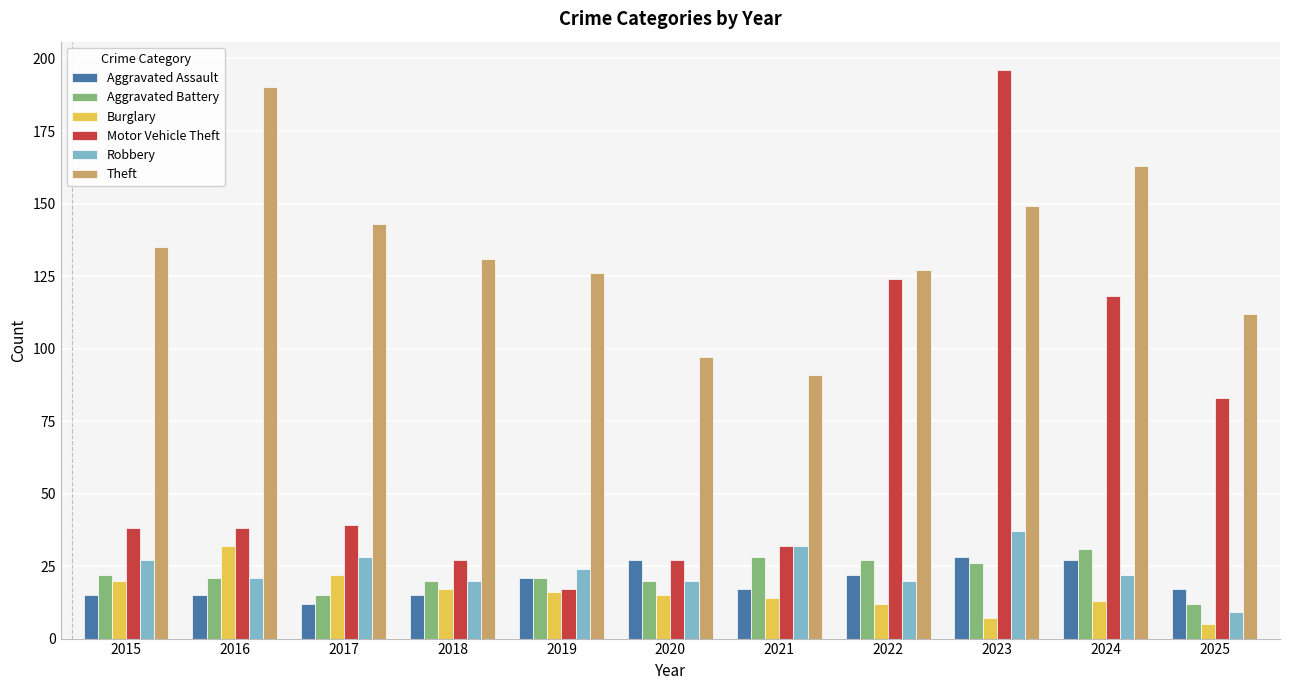

Are the bars grouped side by side (vs. stacked)?

Yes